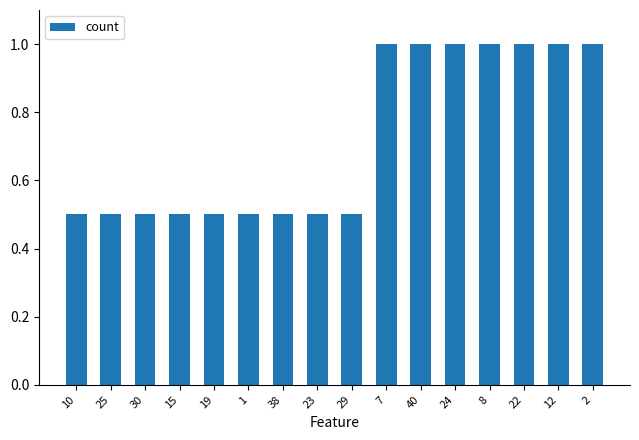

What is the difference between the values at 23 and 8?

0.5